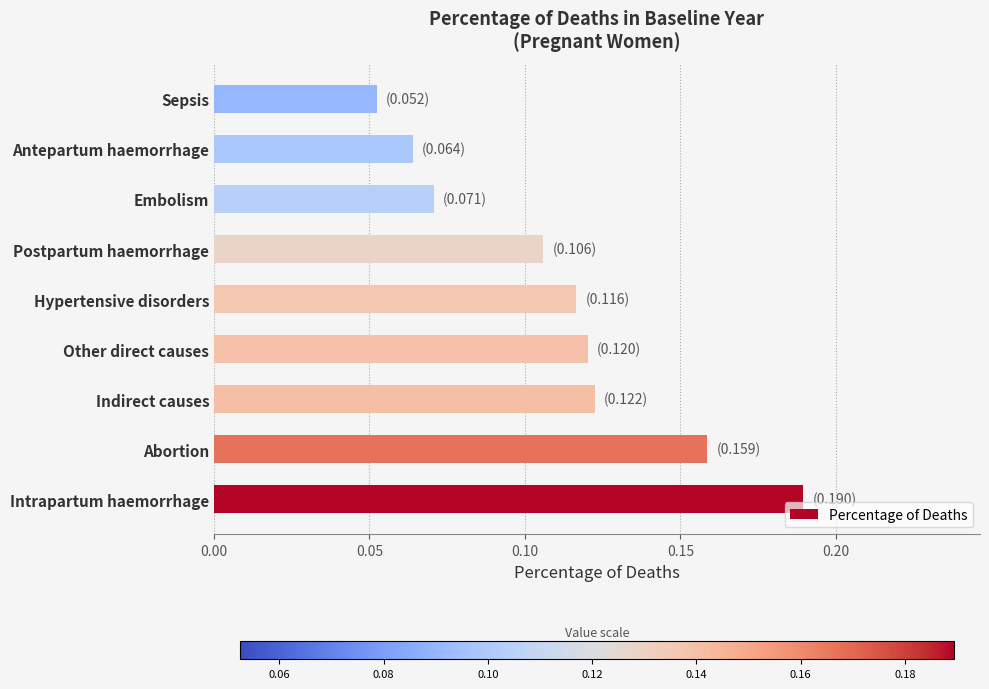

Count the number of categories in the chart.

9